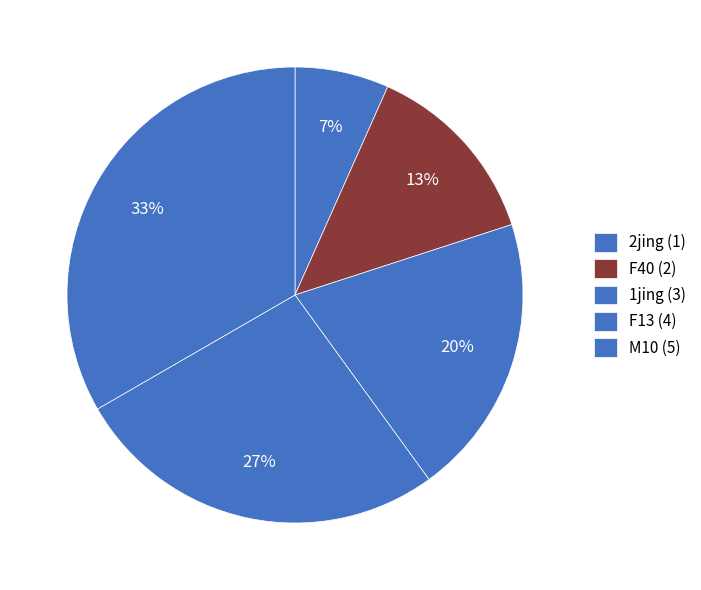

Which slice is the largest?

M10